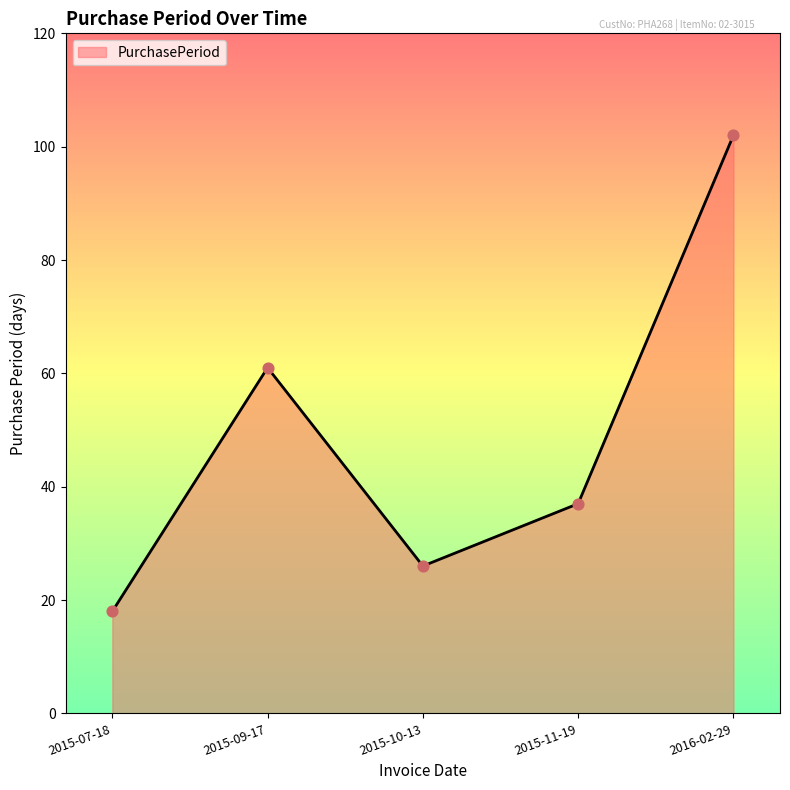

What is the ratio of the value at 2015-09-17 to the value at 2016-02-29?

0.6